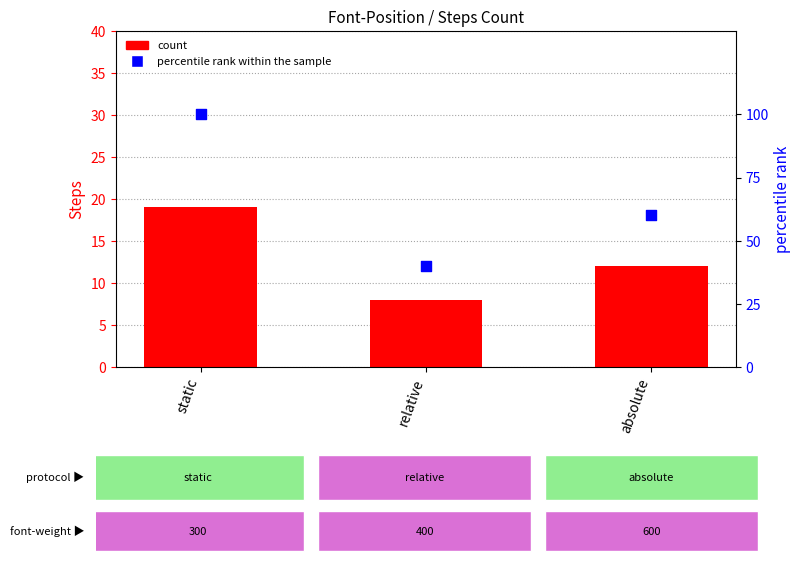

What are all the series names shown in the legend?

count, percentile rank within the sample